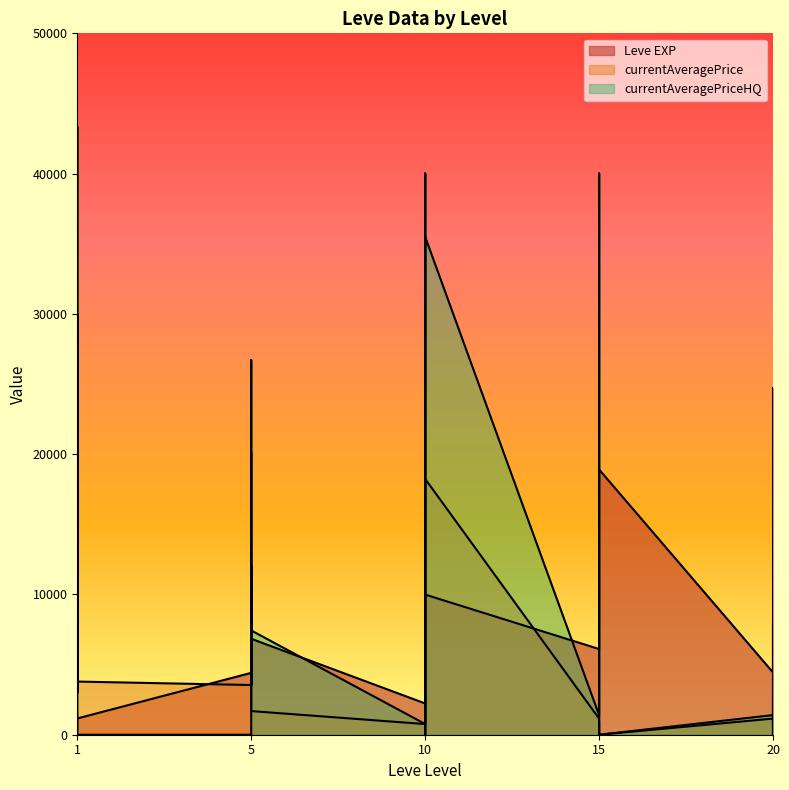

How many lines are shown in the chart?

3